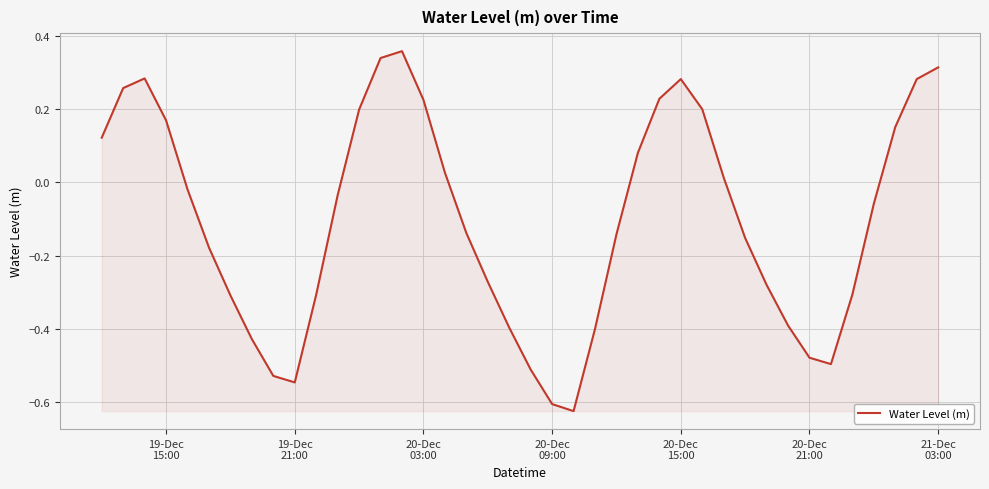

What is the difference between the maximum and minimum values?

1.0